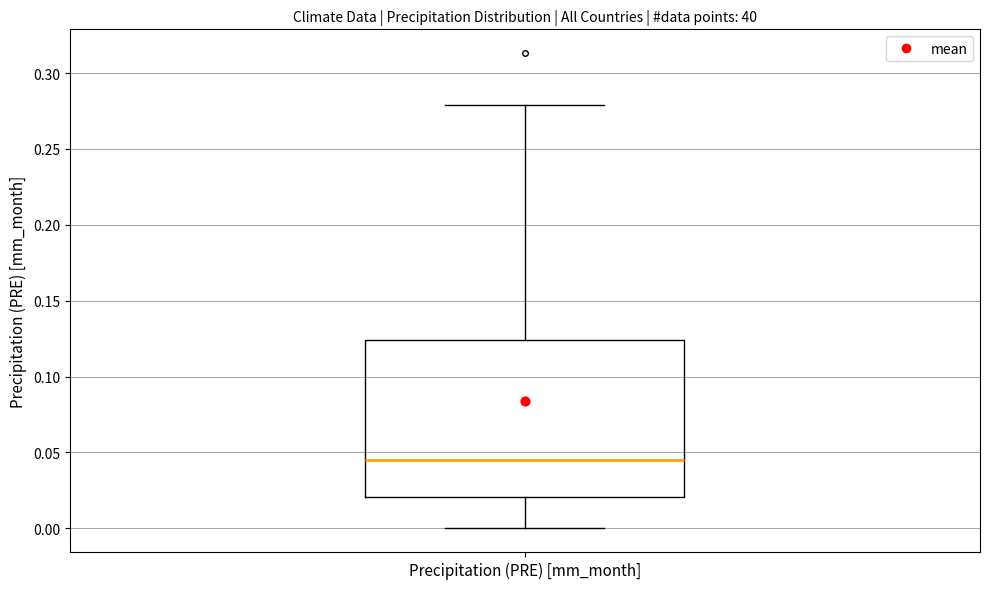

Transcribe this box plot: give where the median line is, the range the box spans, and where the two whiskers end, as read against the y-axis. The values are not printed on the chart, so give them approximately, as read against the axis.

median 0.045, box 0.020 to 0.125, whiskers 0.000 to 0.280